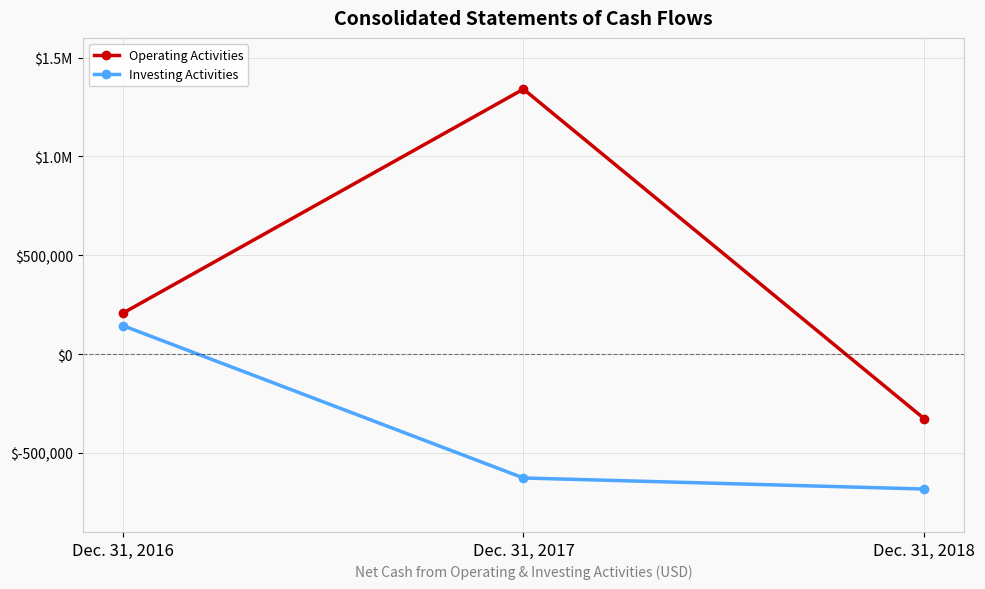

Reading left to right, extract all data points from this chart.

Operating Activities: Dec. 31, 2016=206753	Dec. 31, 2017=1340677	Dec. 31, 2018=-326809
Investing Activities: Dec. 31, 2016=144520	Dec. 31, 2017=-626802	Dec. 31, 2018=-682714